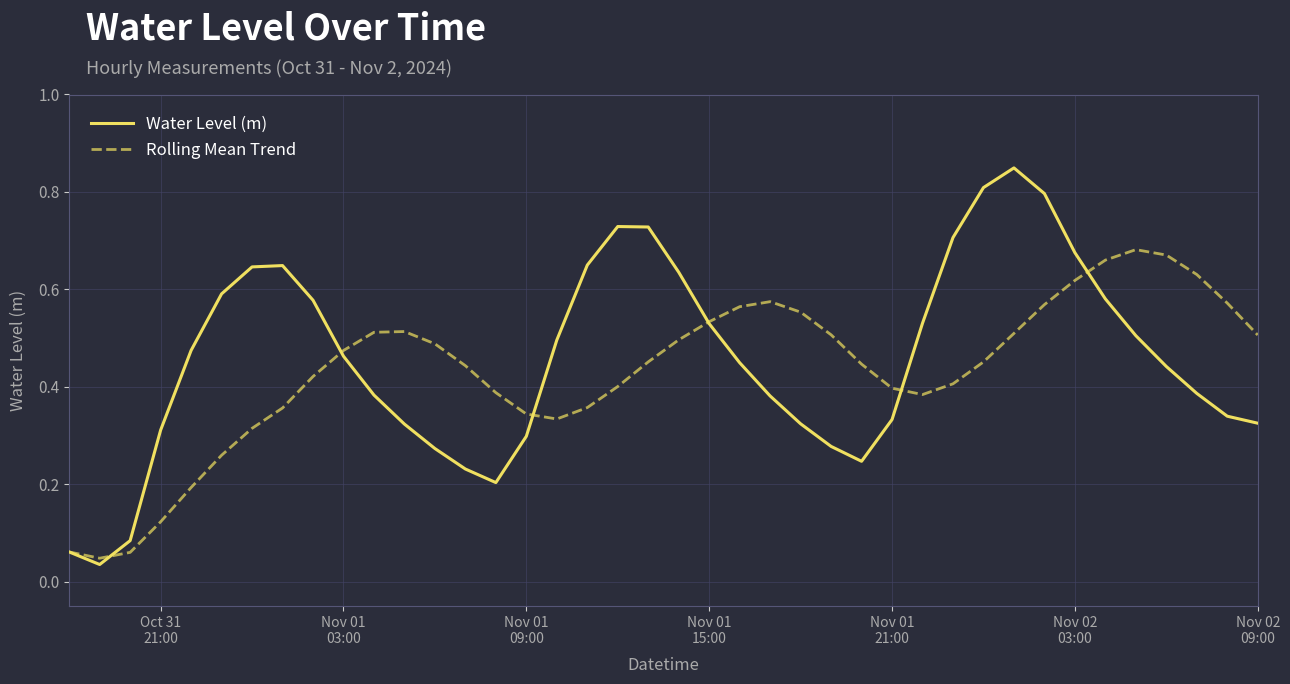

List the series in order of their peak value, highest first.

Water Level (m), Rolling Mean Trend